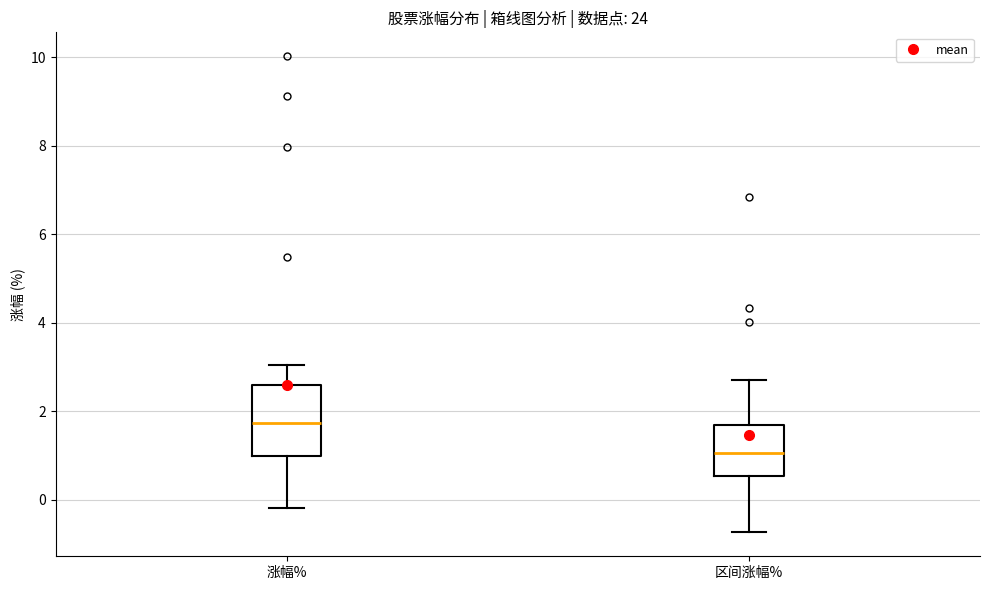

Where is the upper edge of the box for 涨幅% on the y-axis? The values are not printed on the chart, so give them approximately, as read against the axis.

2.6